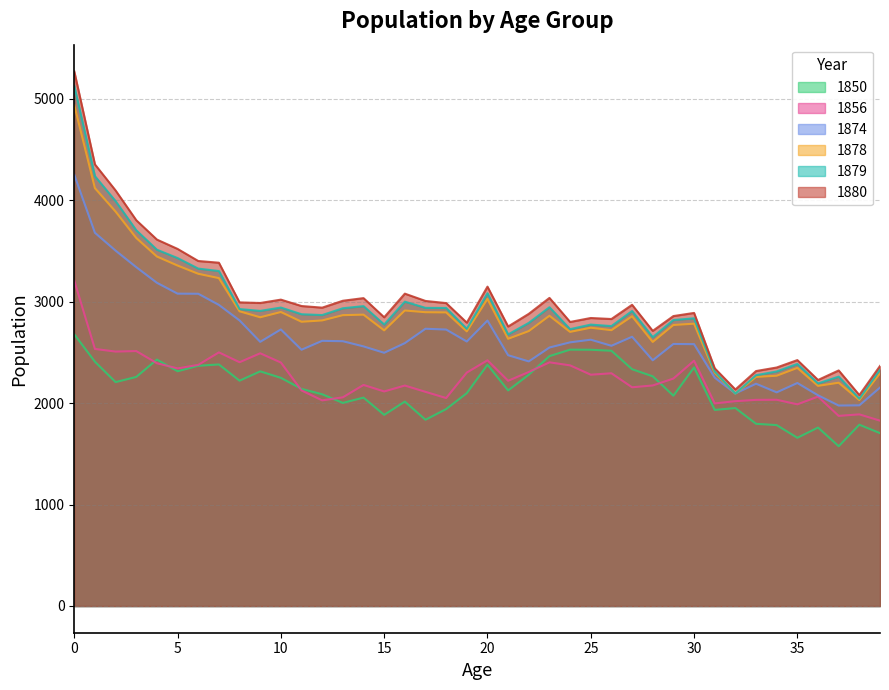

At 30, list the series in order from largest to smallest.

1880, 1879, 1878, 1874, 1856, 1850